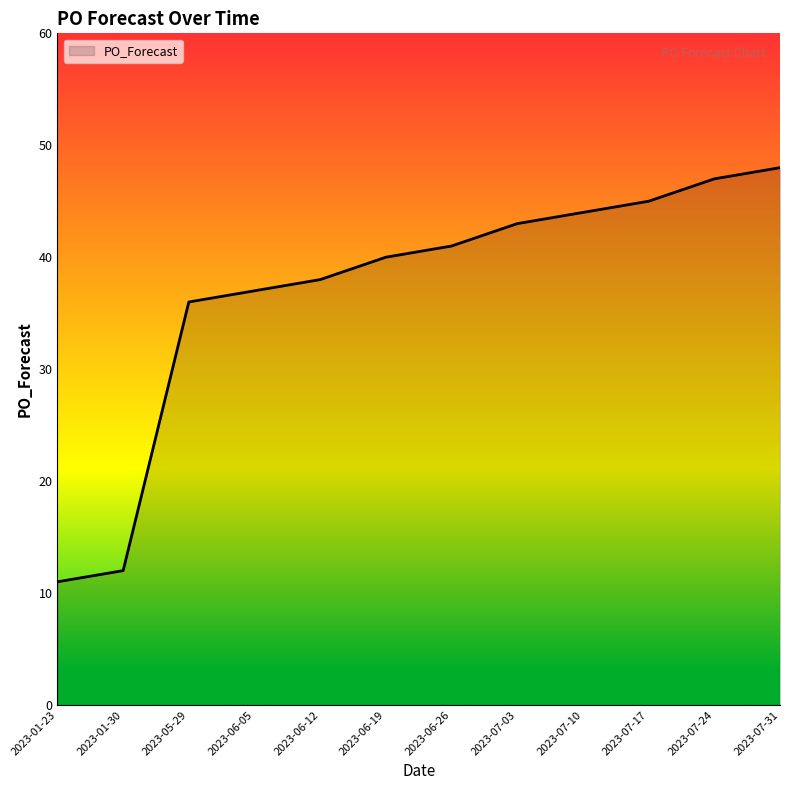

What is the greatest value displayed?

48